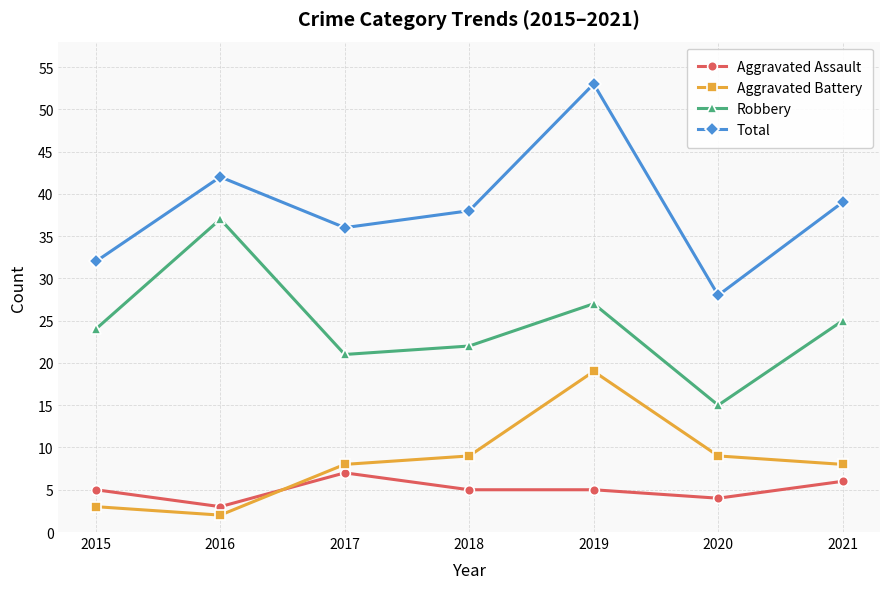

At which category is the sum across all series the highest?

2019